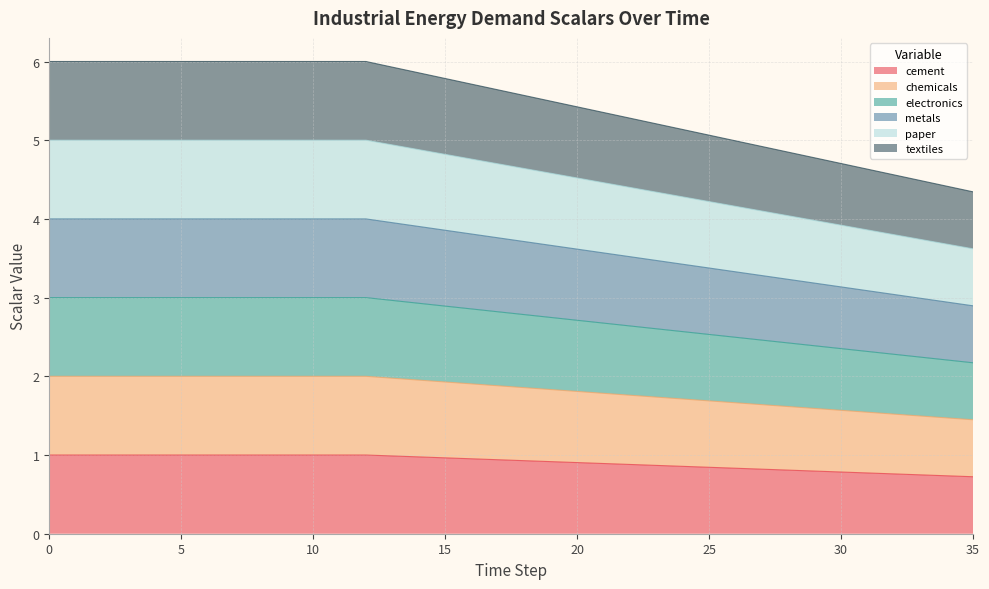

What are all the series names shown in the legend?

cement, chemicals, electronics, metals, paper, textiles